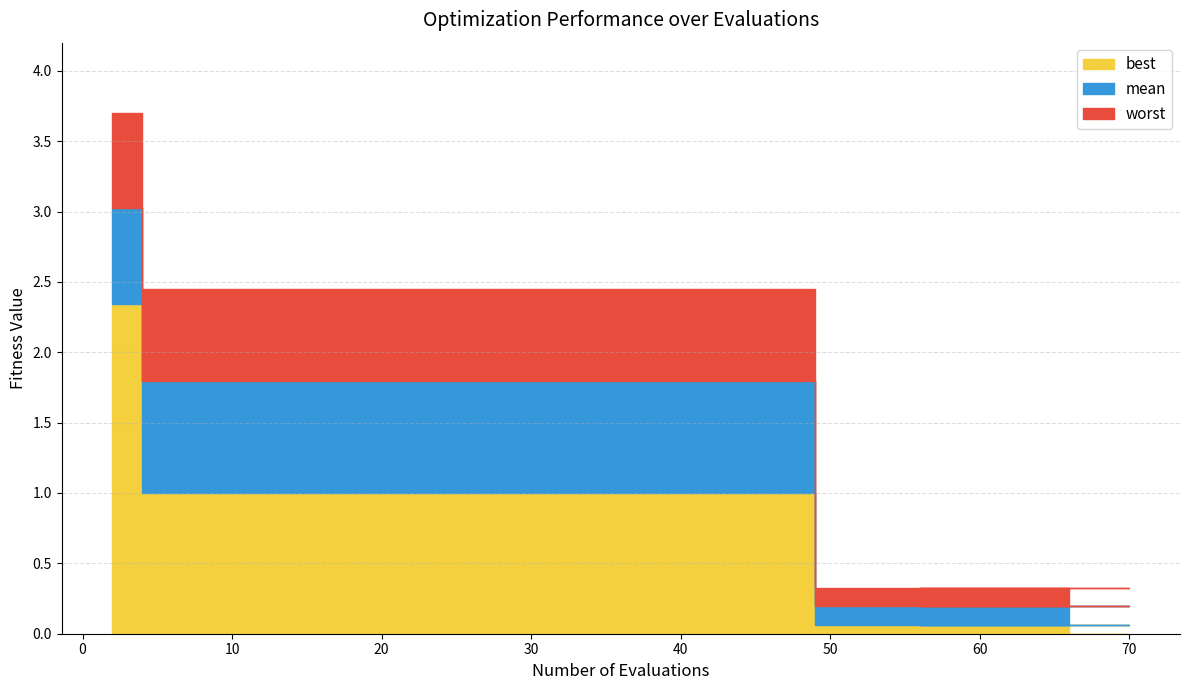

What is the smallest value displayed?

0.1